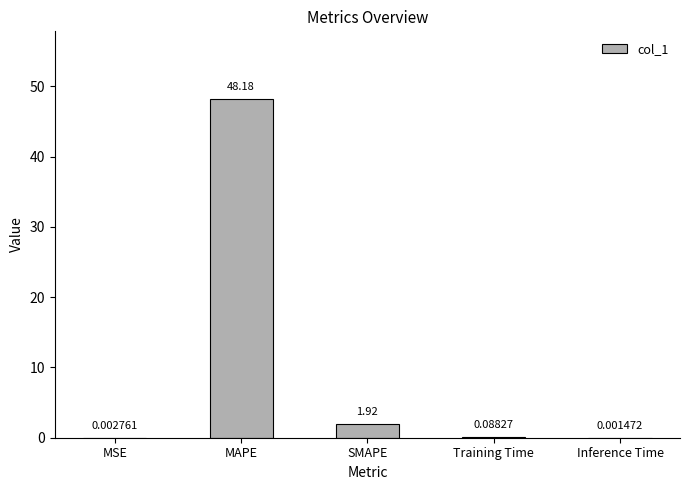

At which label is the value closest to 24?

SMAPE